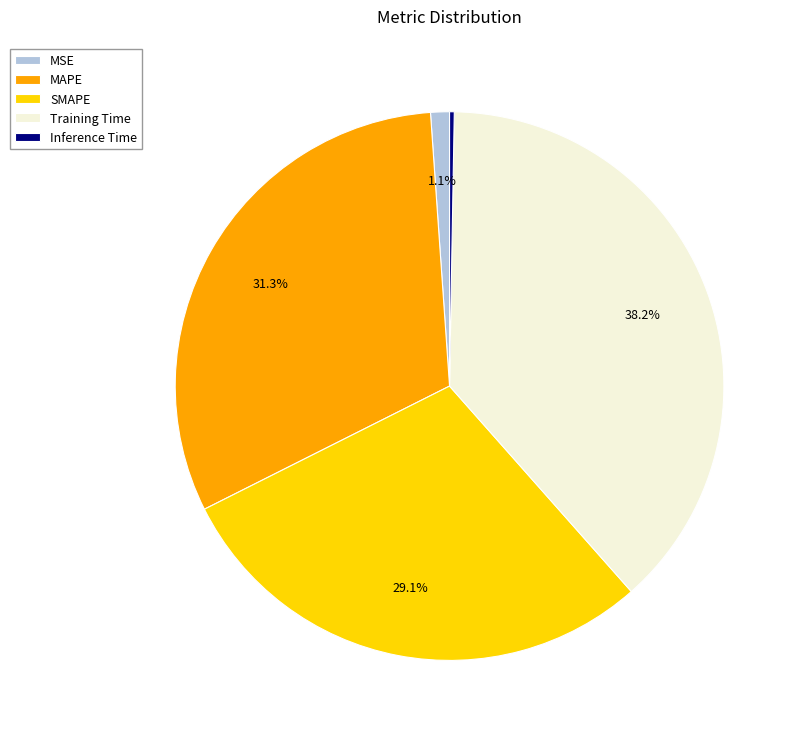

Does MSE account for over 50% of the chart?

No